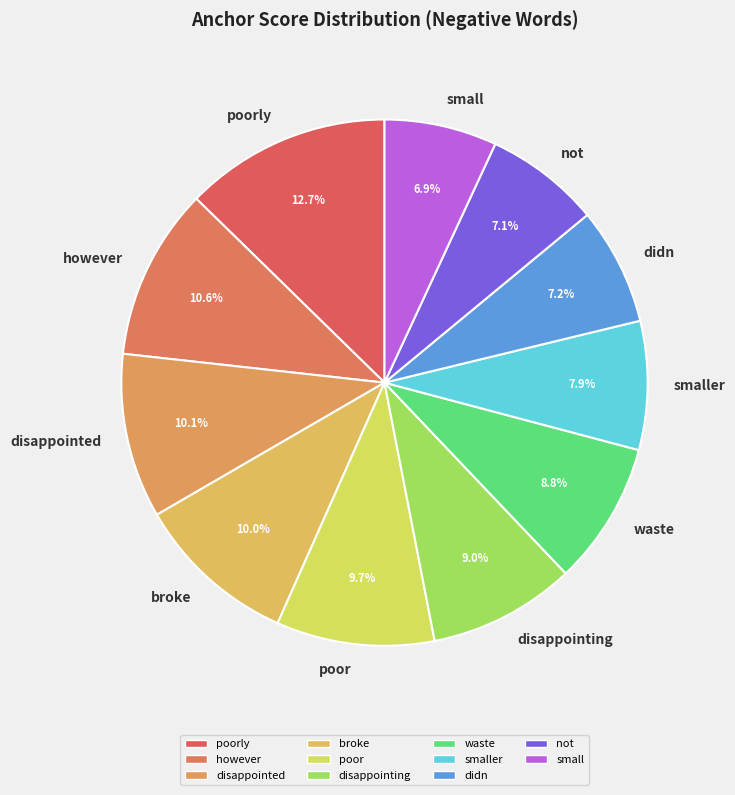

To the nearest percent, what percentage of the pie is smaller?

8%